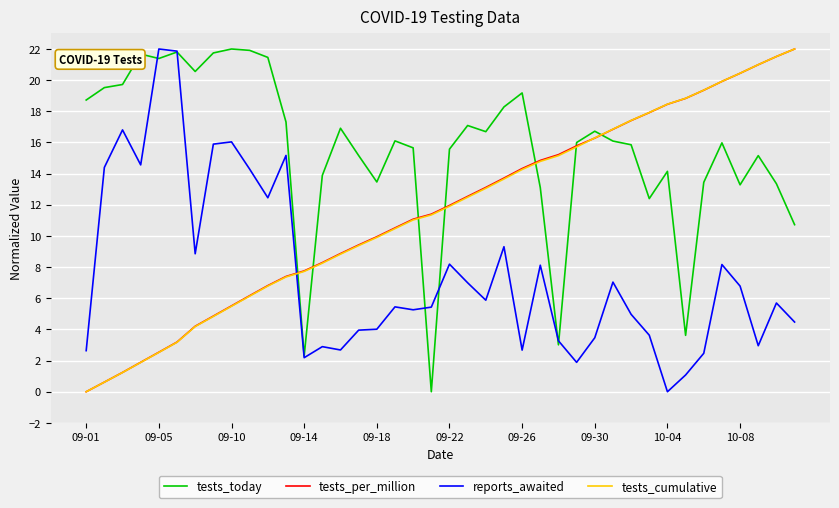

How many lines are shown in the chart?

4